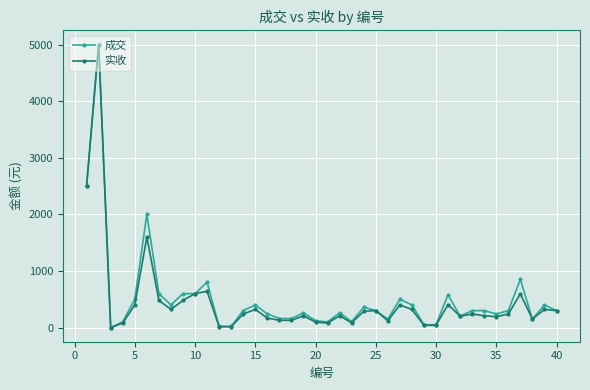

True or false: 实收 has more than 0 interior local peaks.

True